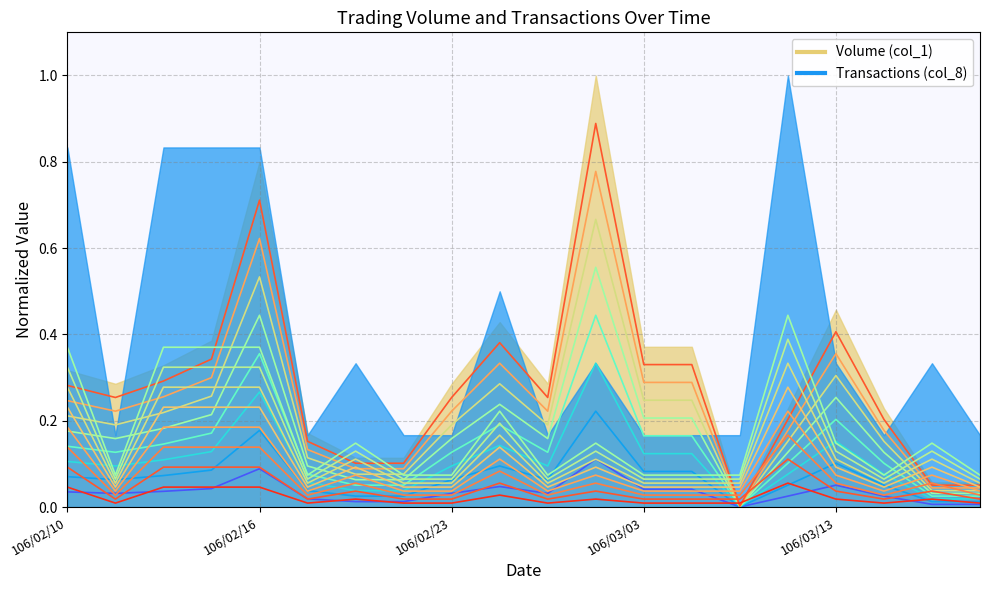

The Transactions level 1 series shows 0.0 at 106/02/23. True or false?

True